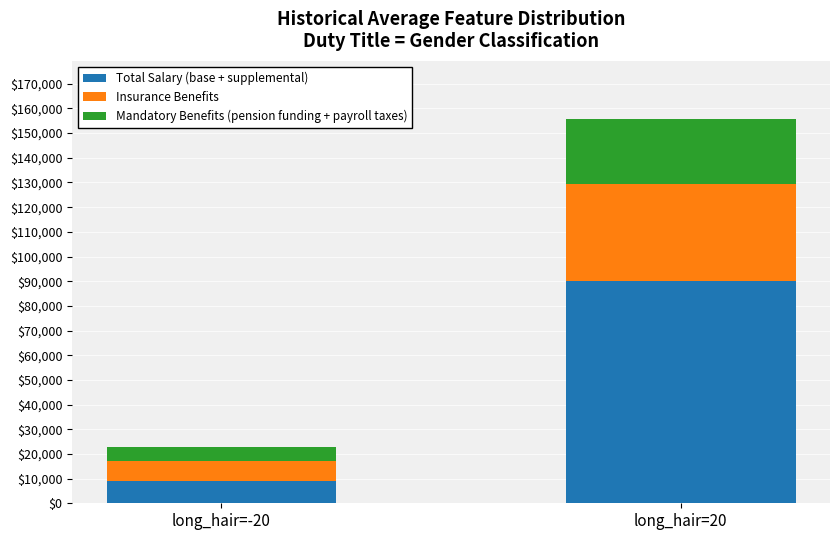

Which category has the lowest value in the Total Salary (base + supplemental) series?

long_hair=-20